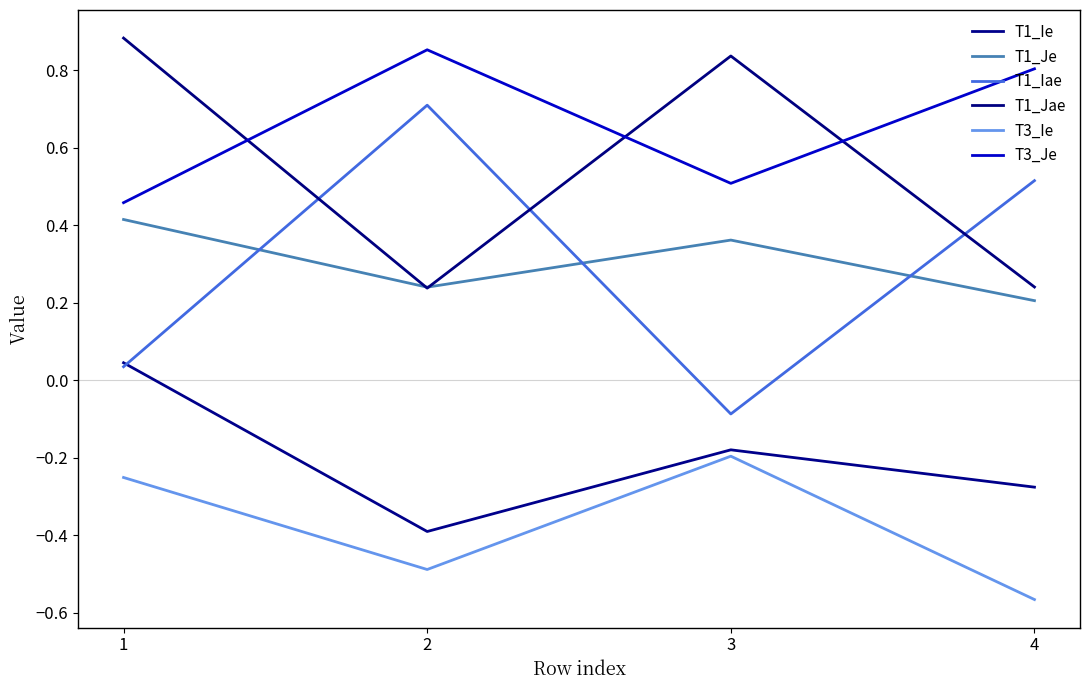

How many lines are shown in the chart?

6